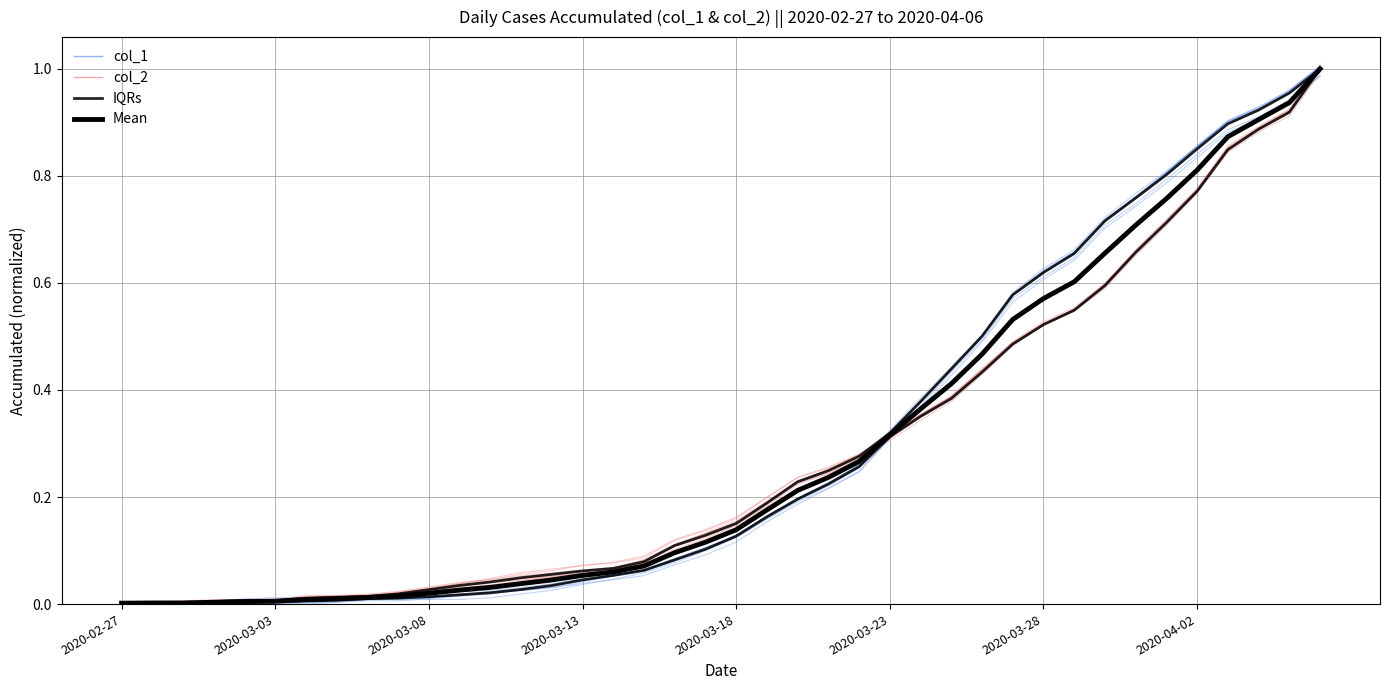

Rank the series by their maximum value, from lowest to highest.

col_1, col_2, IQRs, Mean